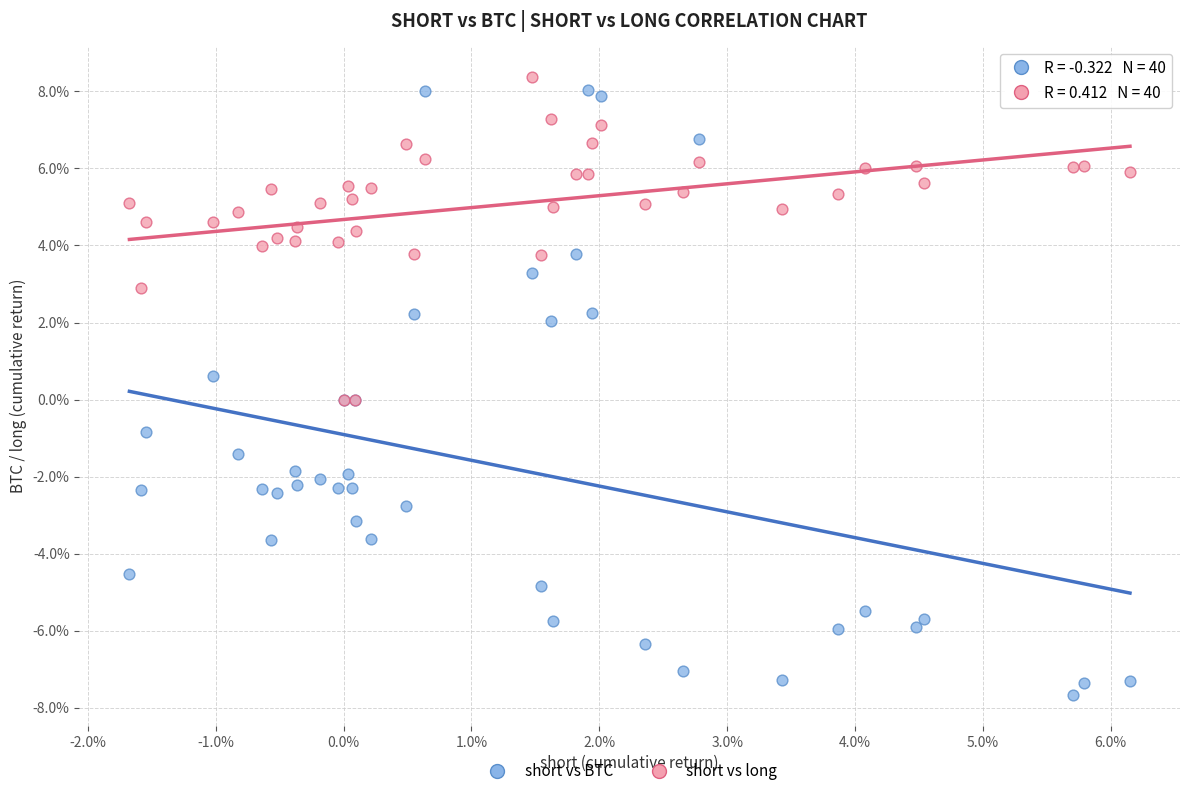

What are all the series names shown in the legend?

short vs BTC, short vs long